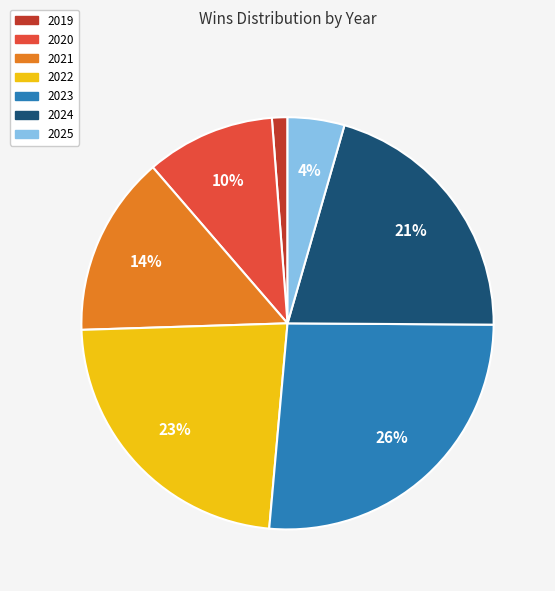

Is it true that 2024 is 15% of the pie?

False